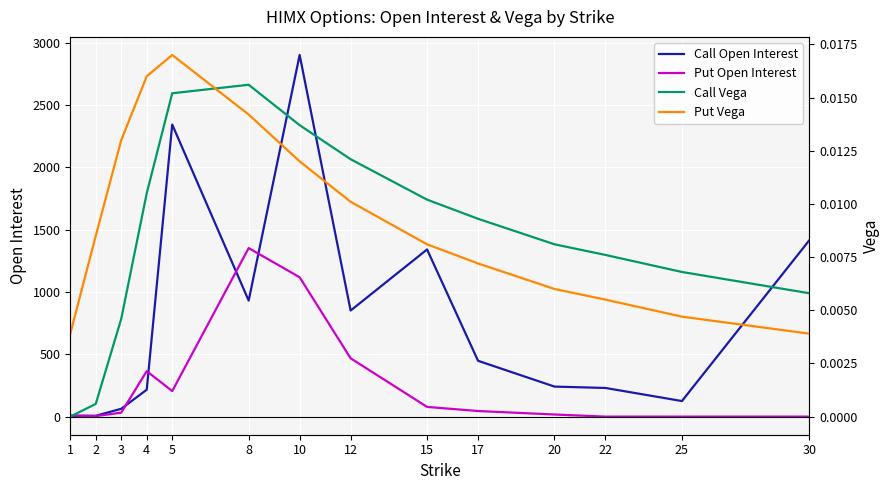

True or false: Call Open Interest has a value of 230.0 at 22.

True